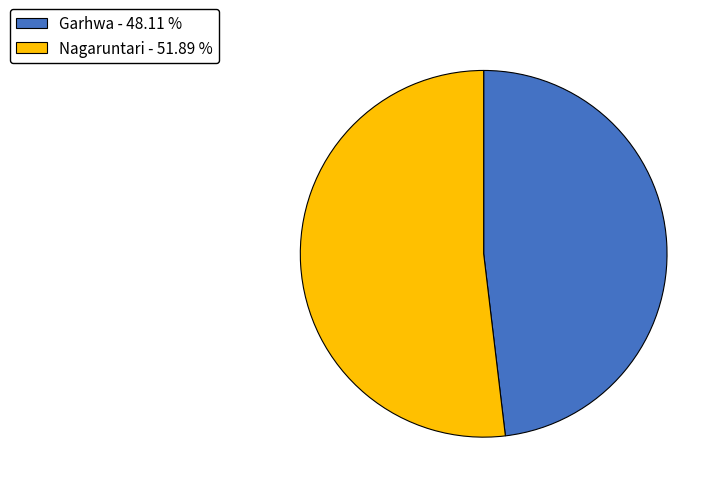

What is the majority slice?

Nagaruntari